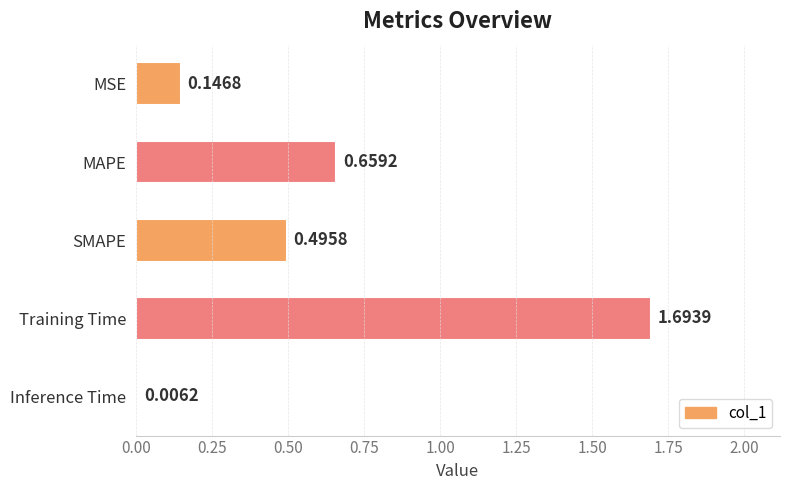

Between SMAPE and MSE, which is larger?

SMAPE